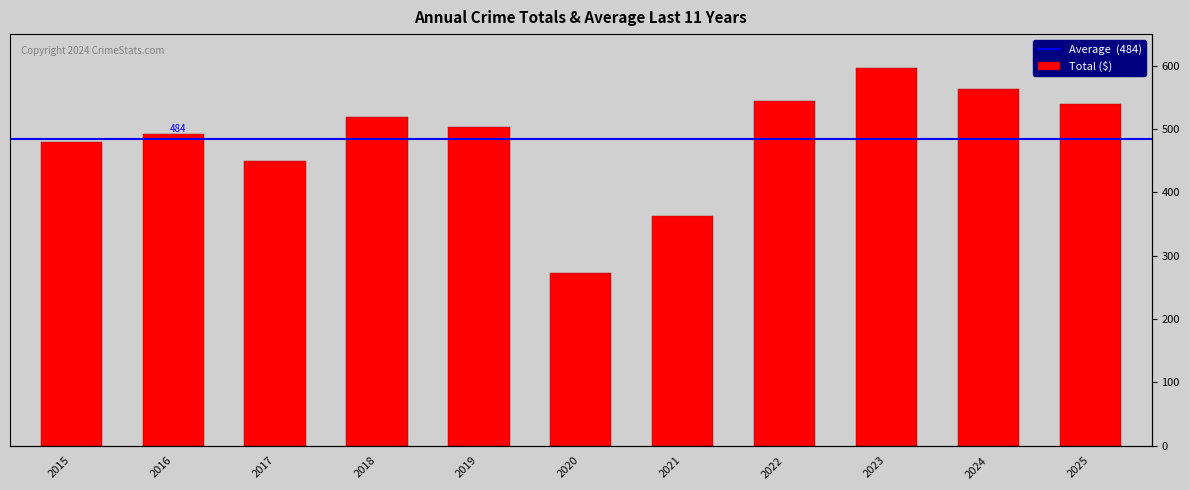

At which category does the chart reach its peak across all series?

2023